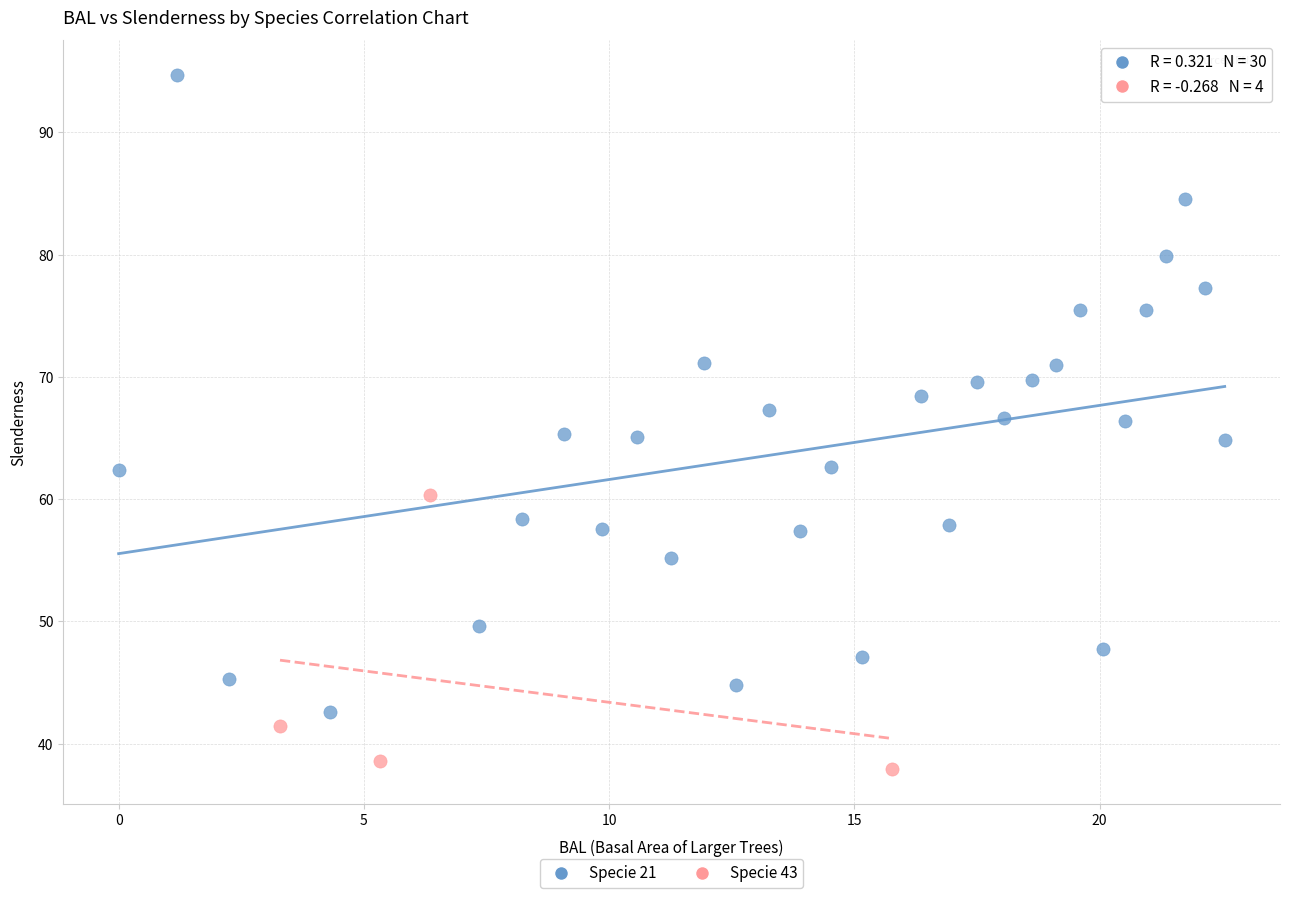

Which series has the largest Y range (max minus min)?

Specie 21